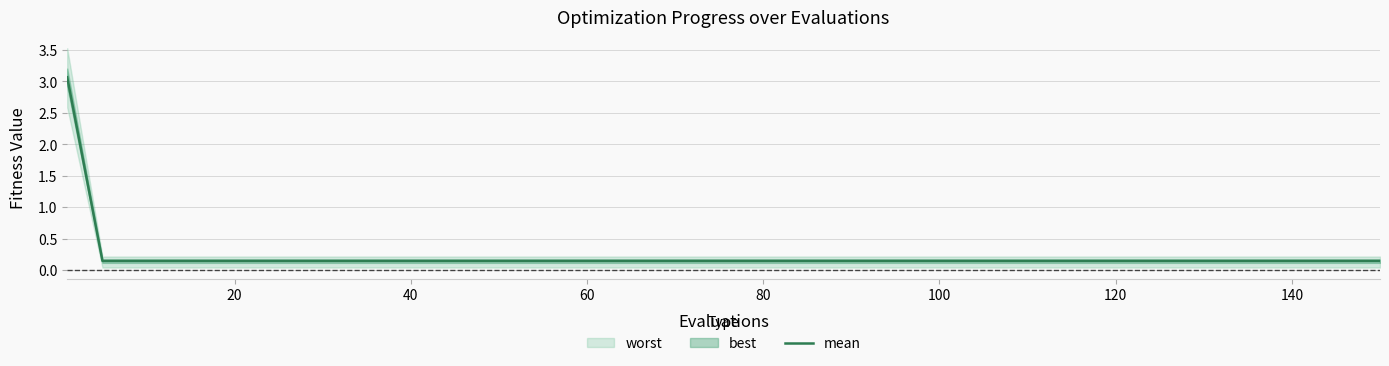

What is the greatest value displayed?

3.1